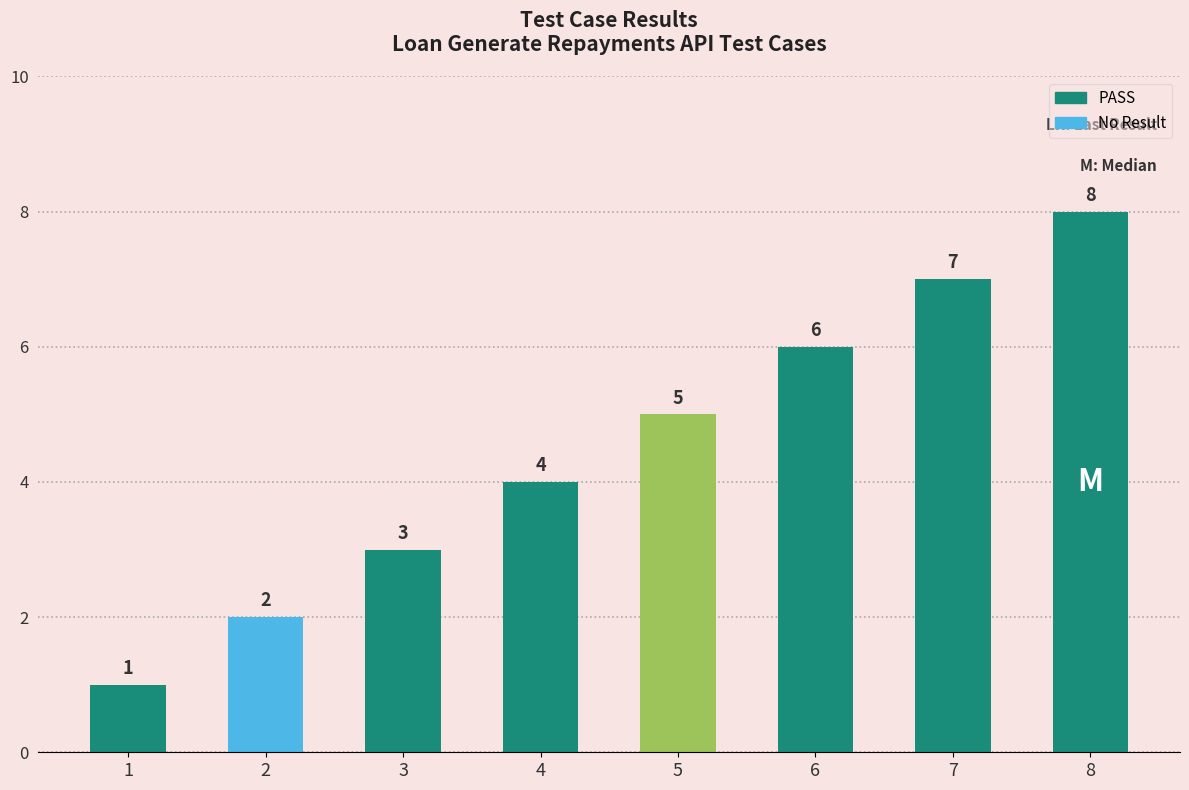

Reading left to right, extract all data points from this chart.

1=1	2=2	3=3	4=4	5=5	6=6	7=7	8=8